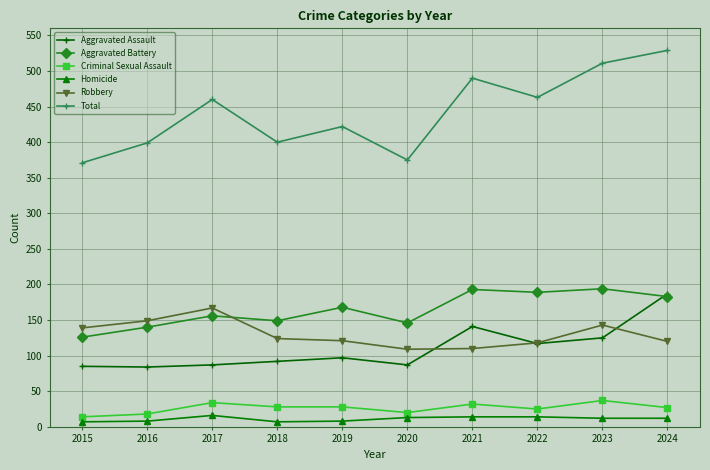

At which category does Total reach its first local valley?

2018